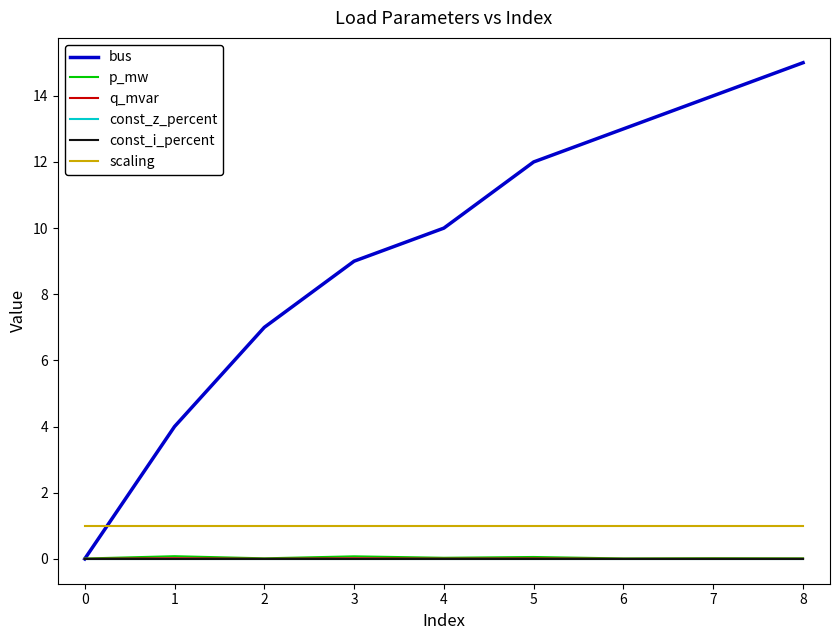

What is the approximate value of scaling at 4?

1.0